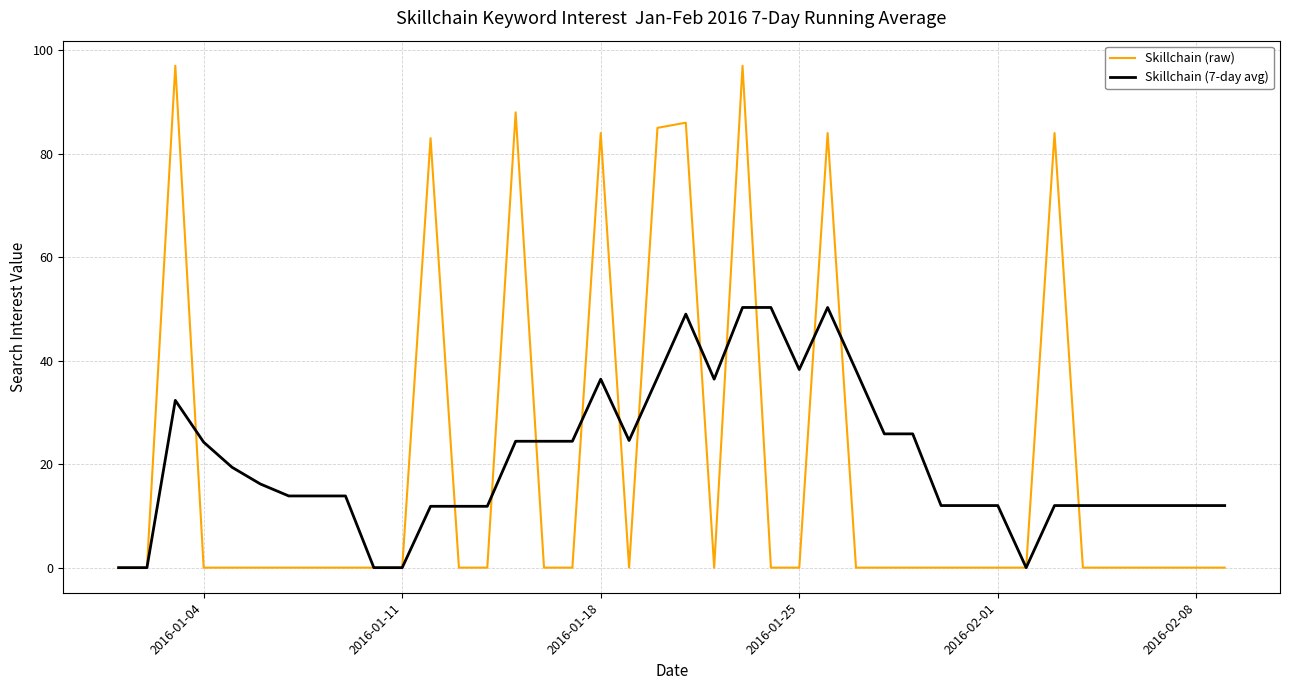

Rank the series by their maximum value, from highest to lowest.

Skillchain (raw), Skillchain (7-day avg)